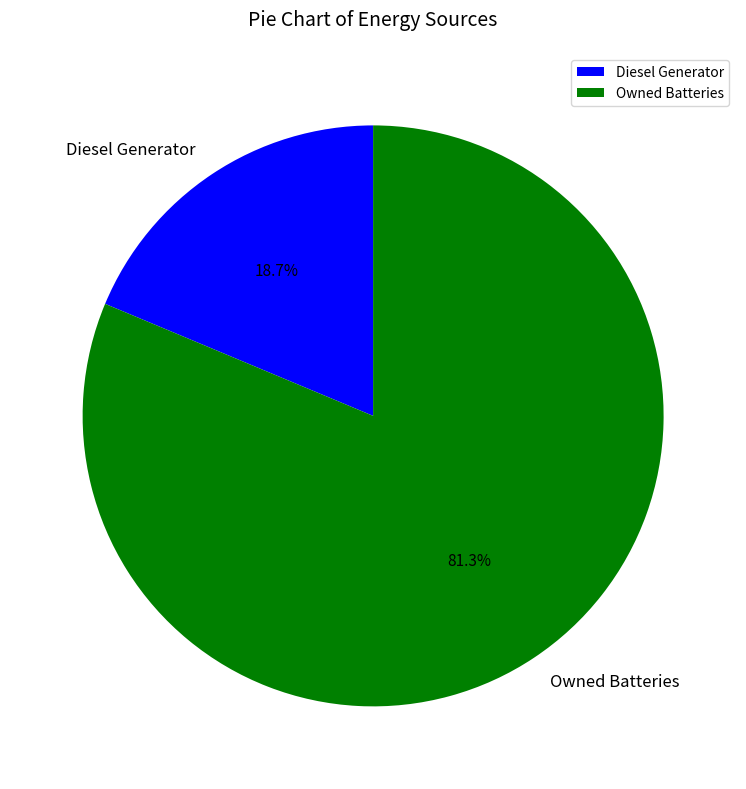

Does Owned Batteries represent more than half of the total?

Yes